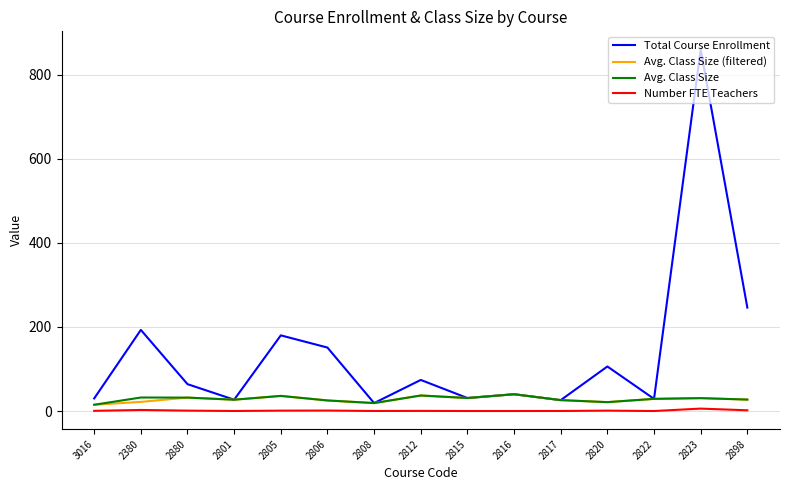

What is the sum of all Avg. Class Size values?

428.6